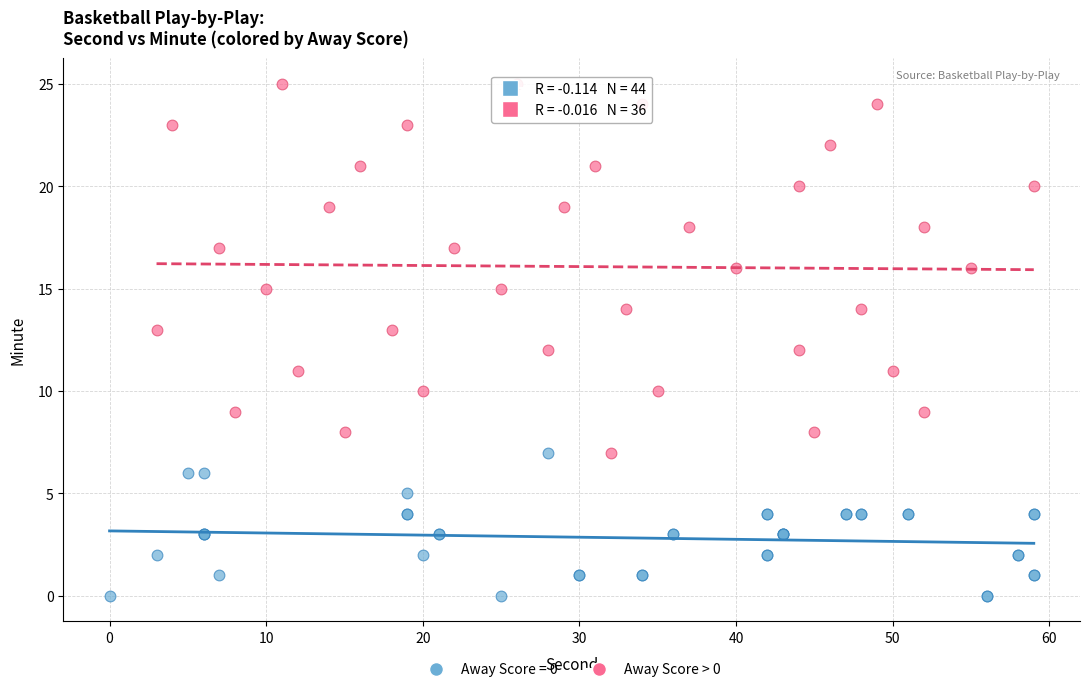

Which series contains the highest Y value?

Away Score > 0